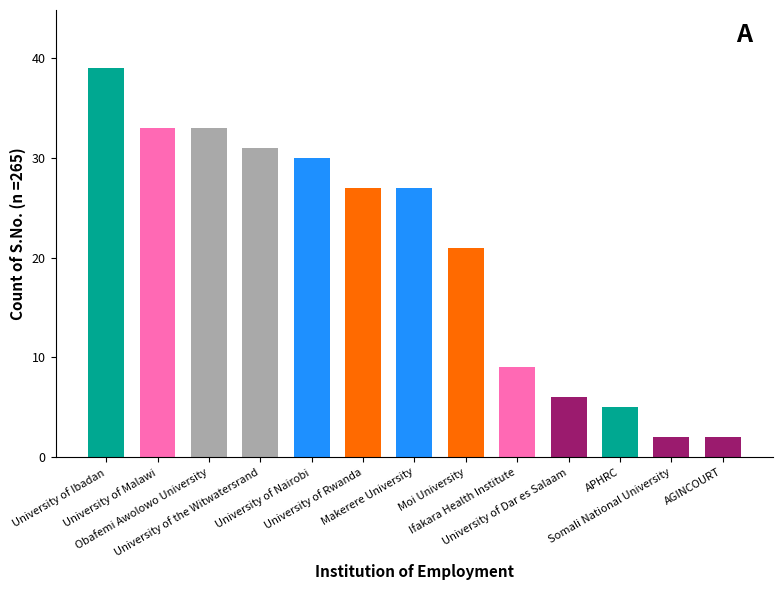

What is the change in value from University of Ibadan to University of the Witwatersrand?

-8